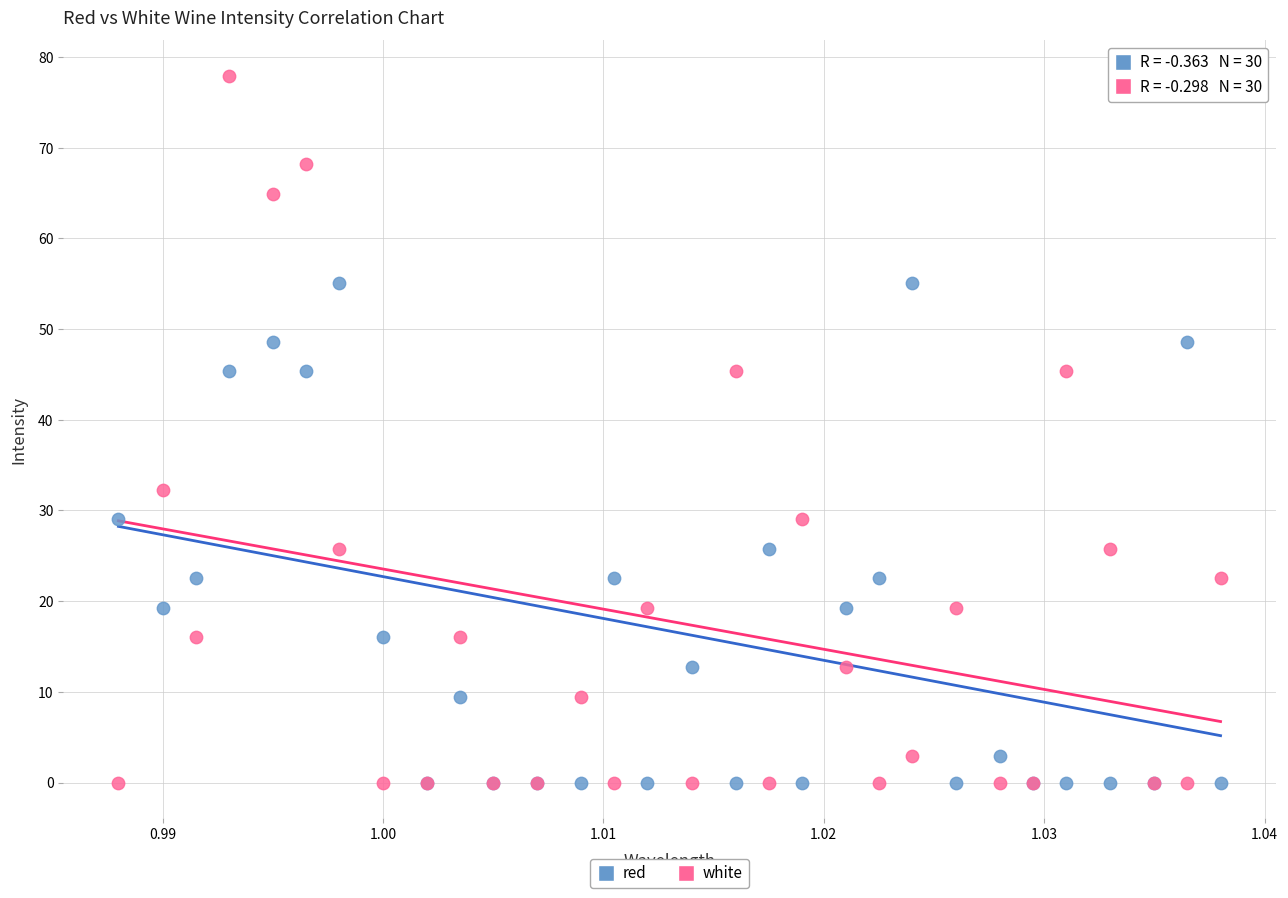

In the white series, what Y value is closest to 38?

32.3